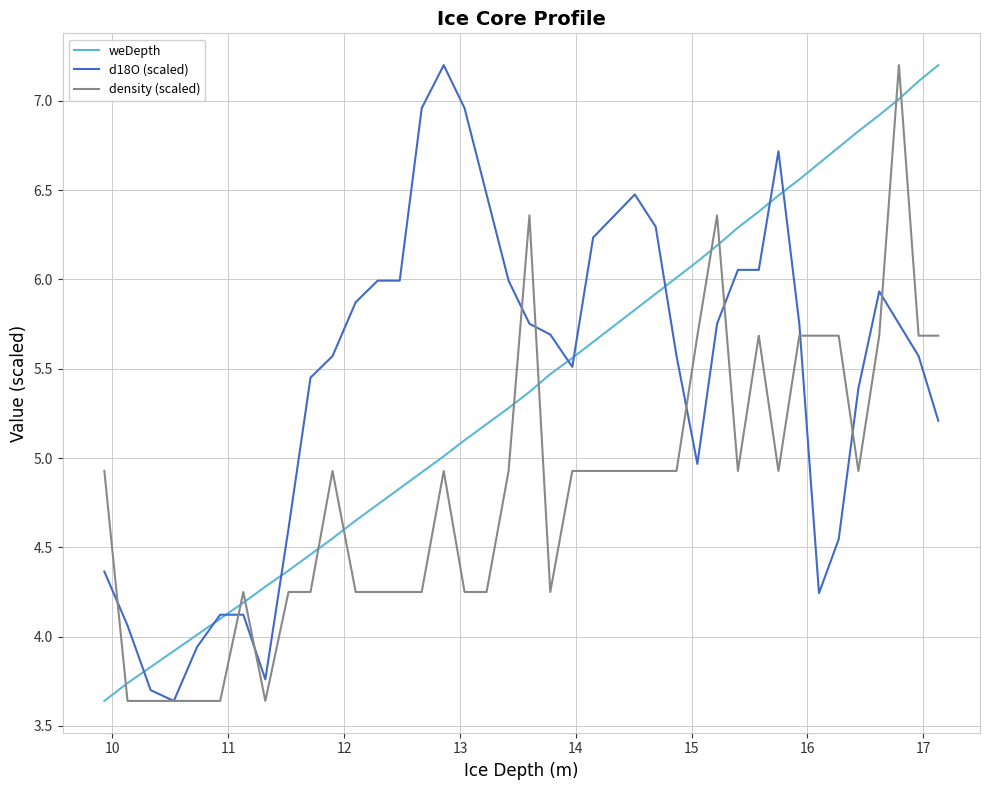

What is the greatest value displayed?

7.2